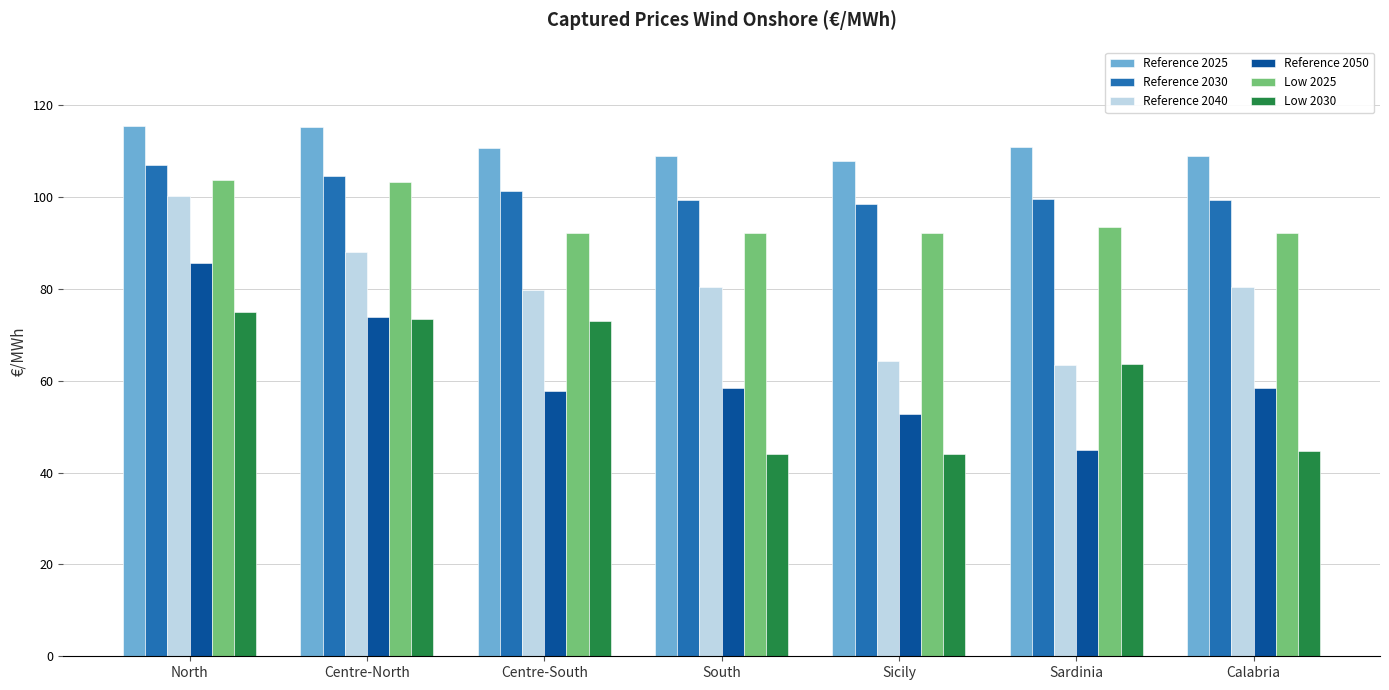

Which category has the highest value in the Reference 2050 series?

North